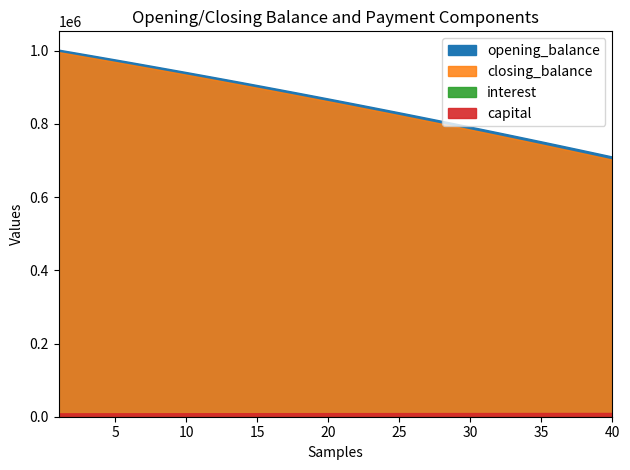

True or false: opening_balance and capital cross at least once.

False